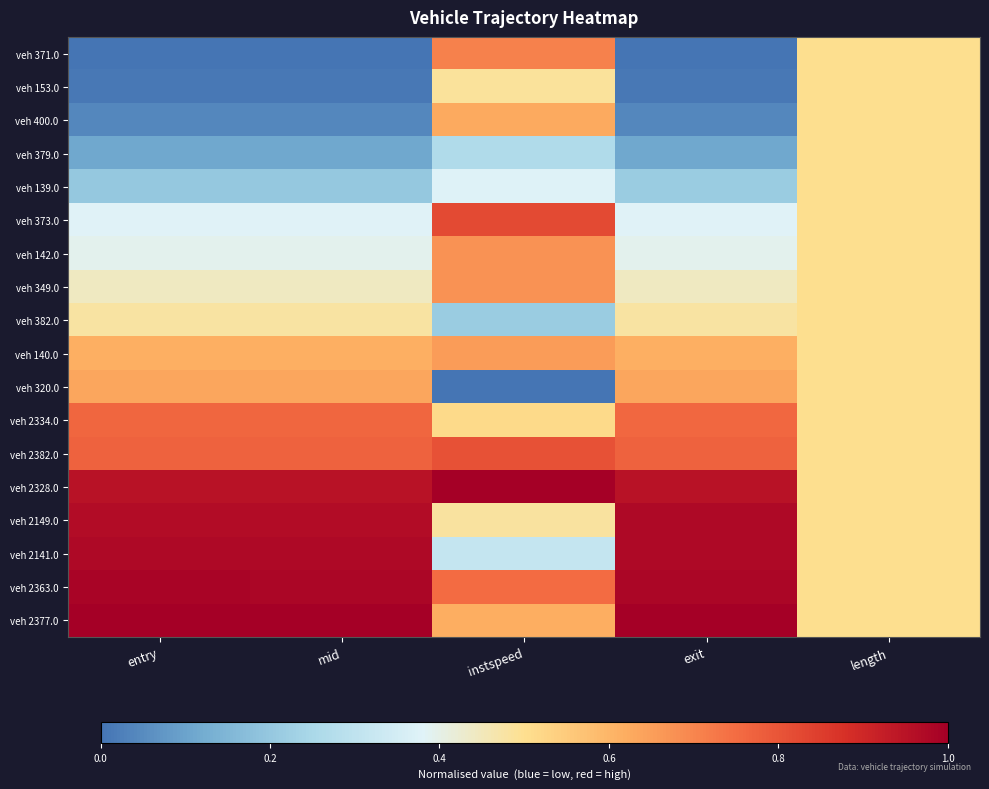

At which category is the sum across all series the highest?

instspeed